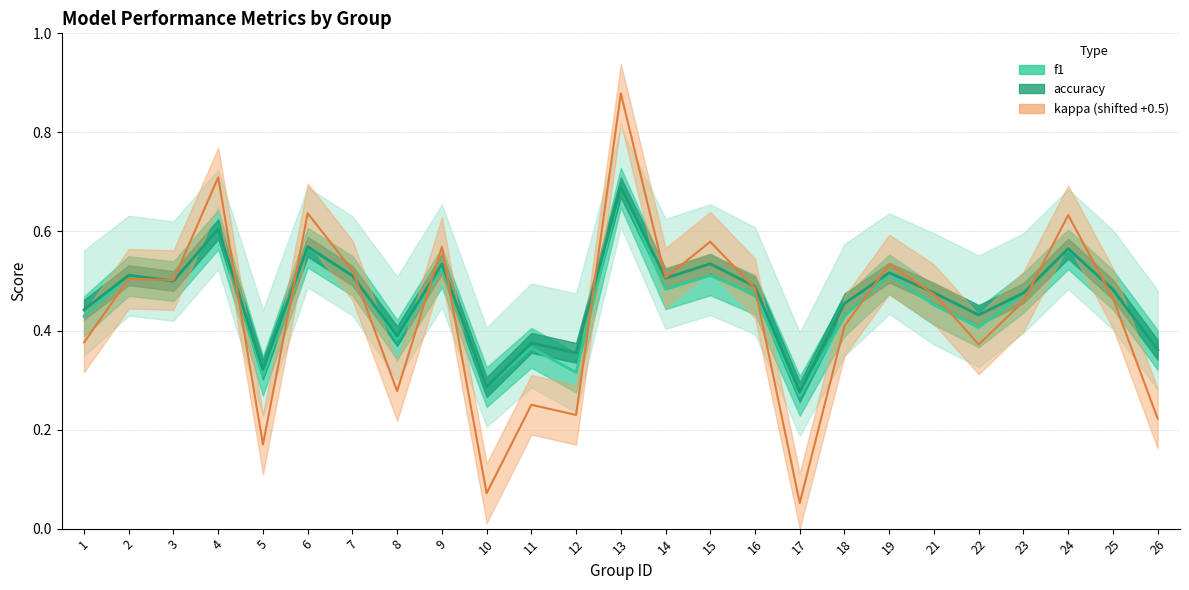

What are all the series names shown in the legend?

f1, accuracy, kappa (shifted +0.5)